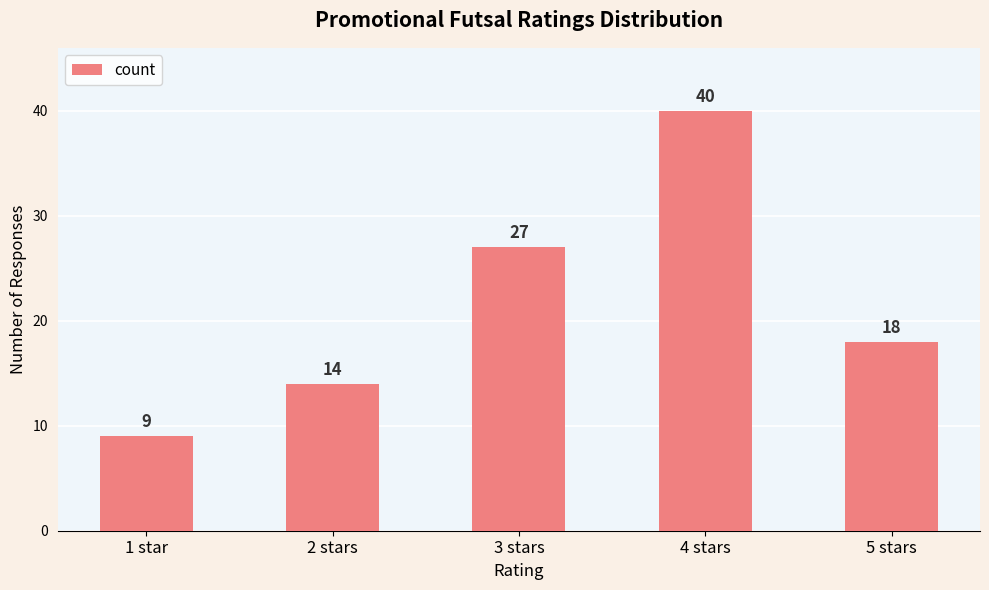

What is the label of the 3rd bar from the left?

3 stars